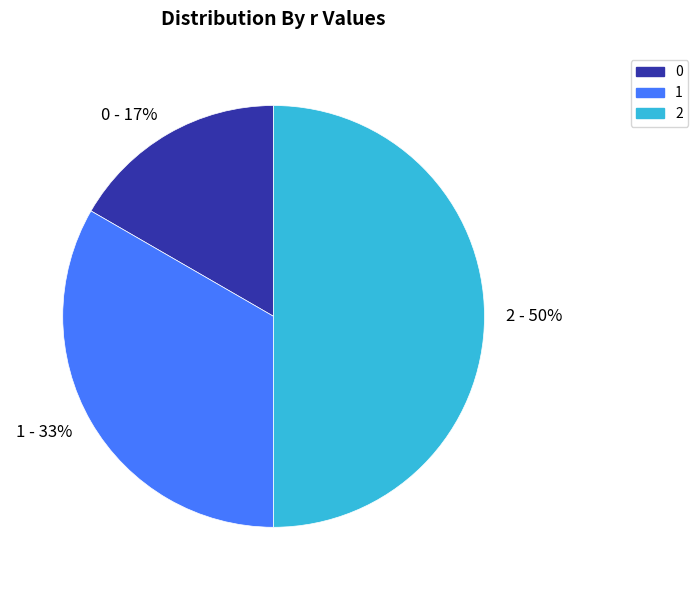

Which has a higher value, 2 or 0?

2